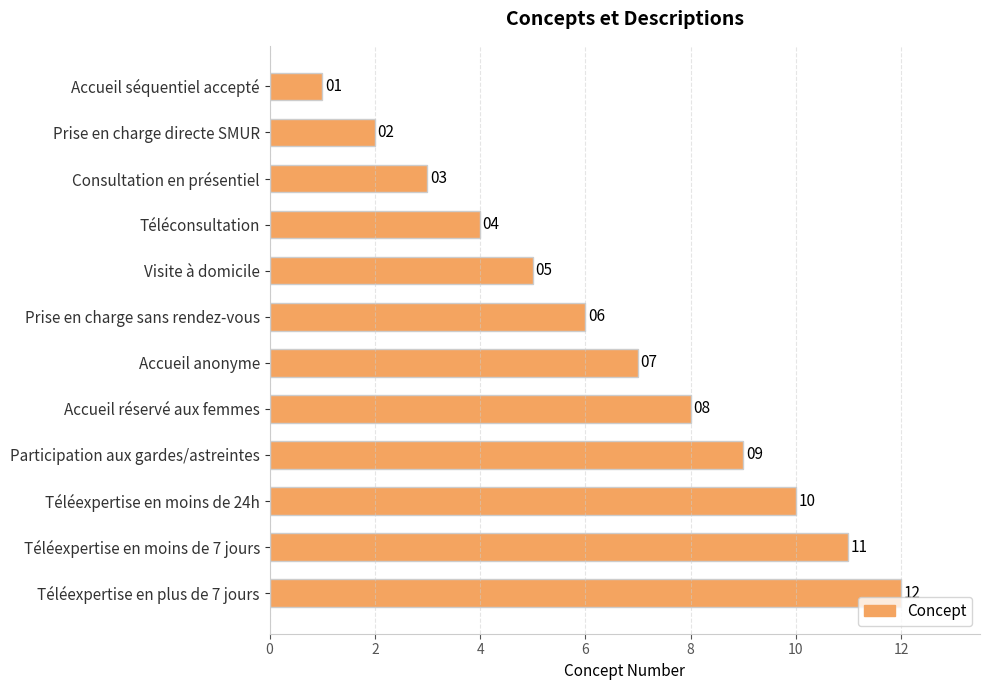

What is the change in value from Accueil séquentiel accepté to Consultation en présentiel?

+2